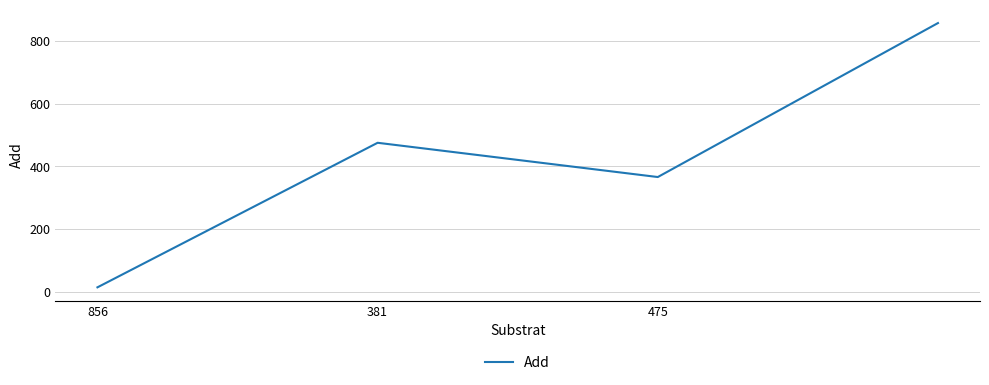

Count the values in the range 366 to 856.

3